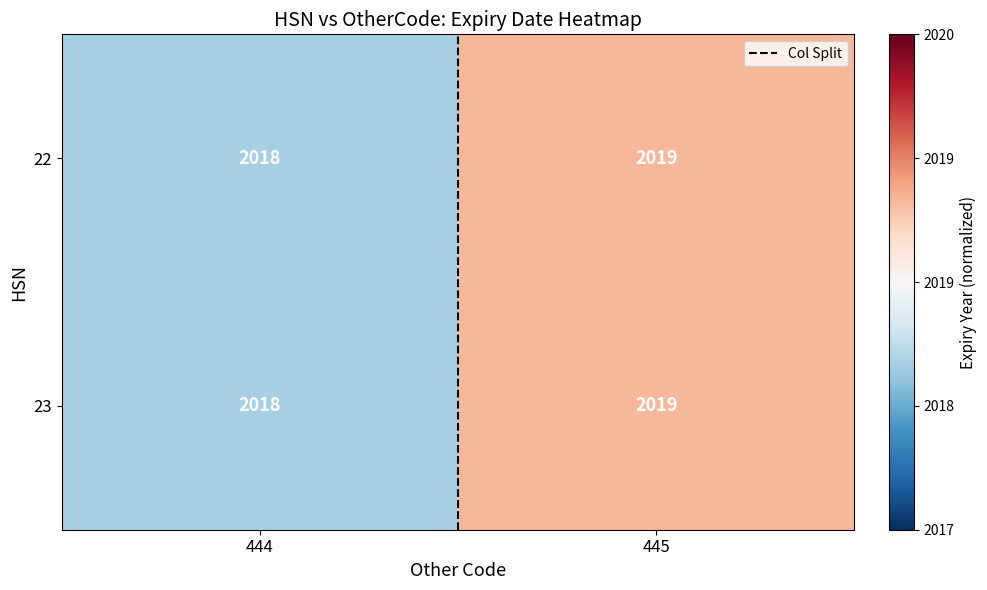

Read the 23 value at 445.

2019